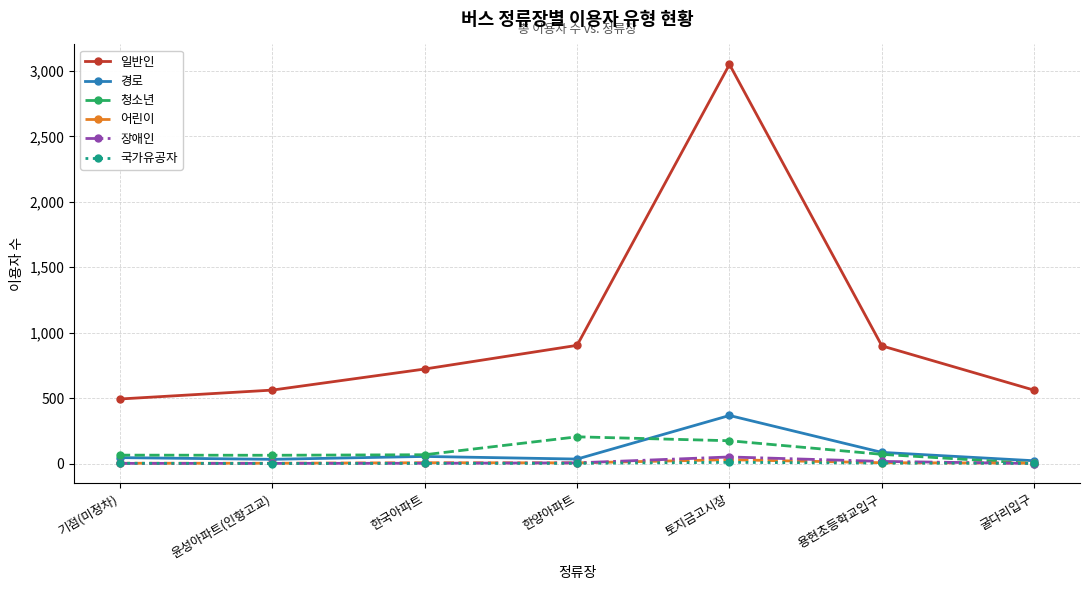

What is the difference between the highest and lowest values at 토지금고시장?

3041